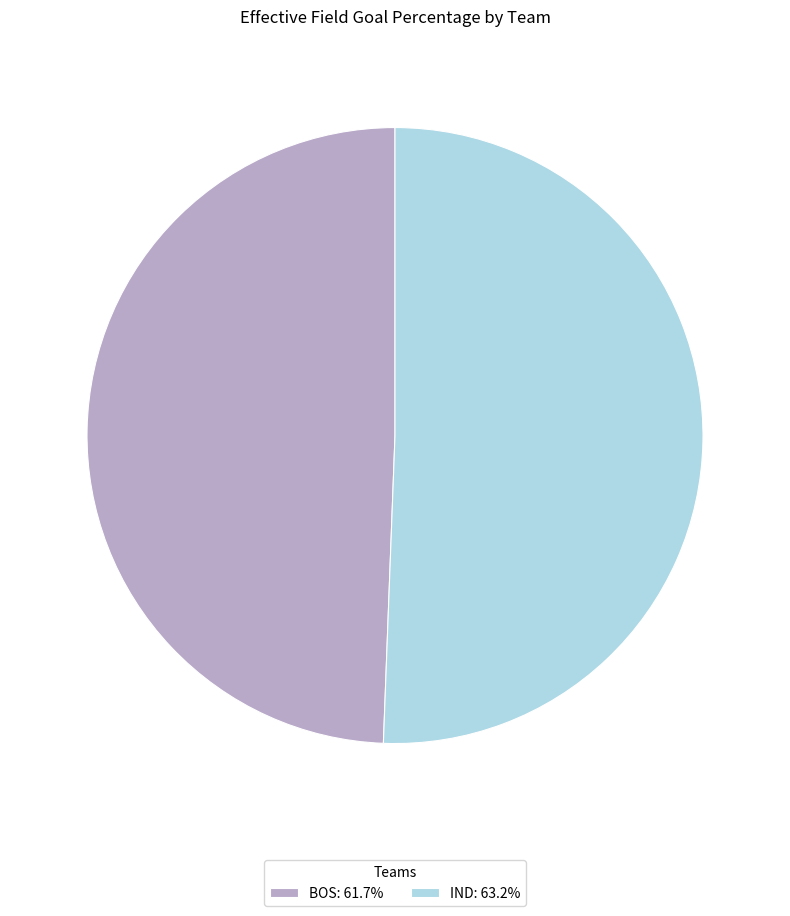

Is the sum of IND: 63.2% and BOS: 61.7% greater than half?

Yes